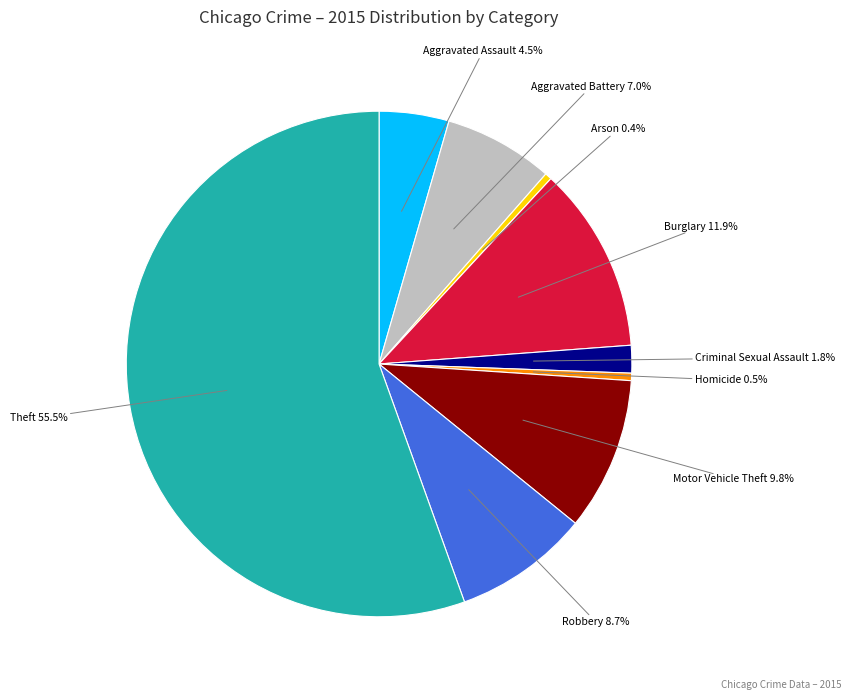

To the nearest percent, what portion does Robbery represent?

9%